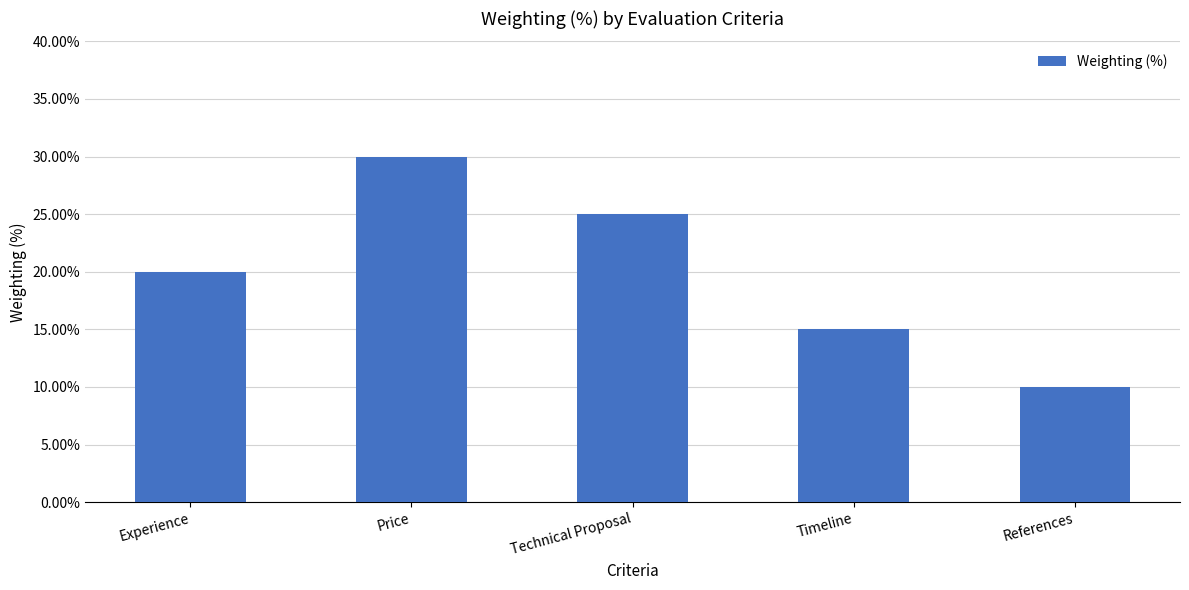

Are the bars grouped side by side (vs. stacked)?

No